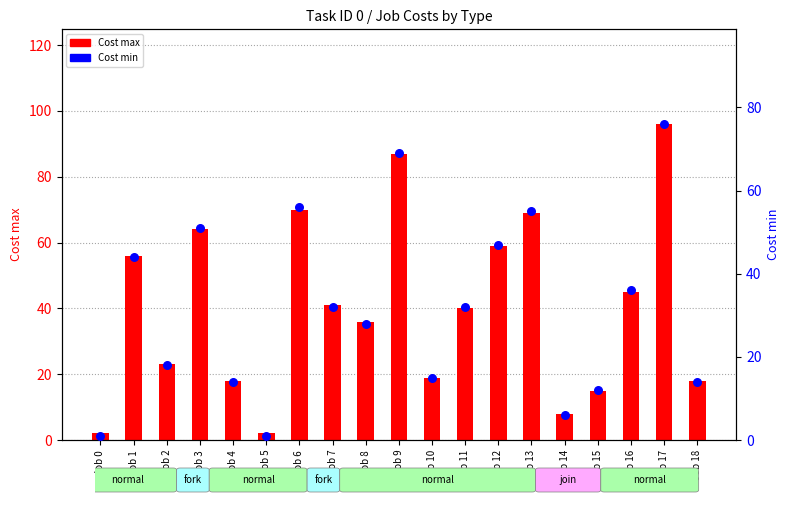

Which series reaches the minimum Y coordinate?

Cost min